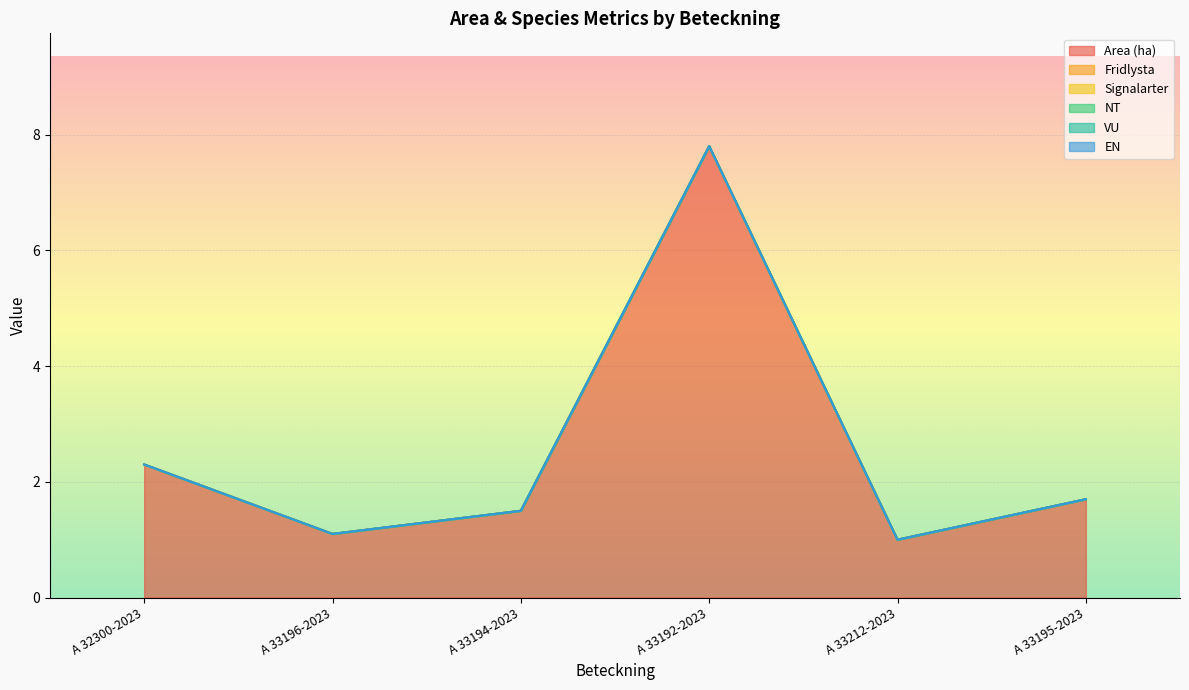

At A 33212-2023, list the series in order from smallest to largest.

Fridlysta, Signalarter, NT, VU, EN, Area (ha)